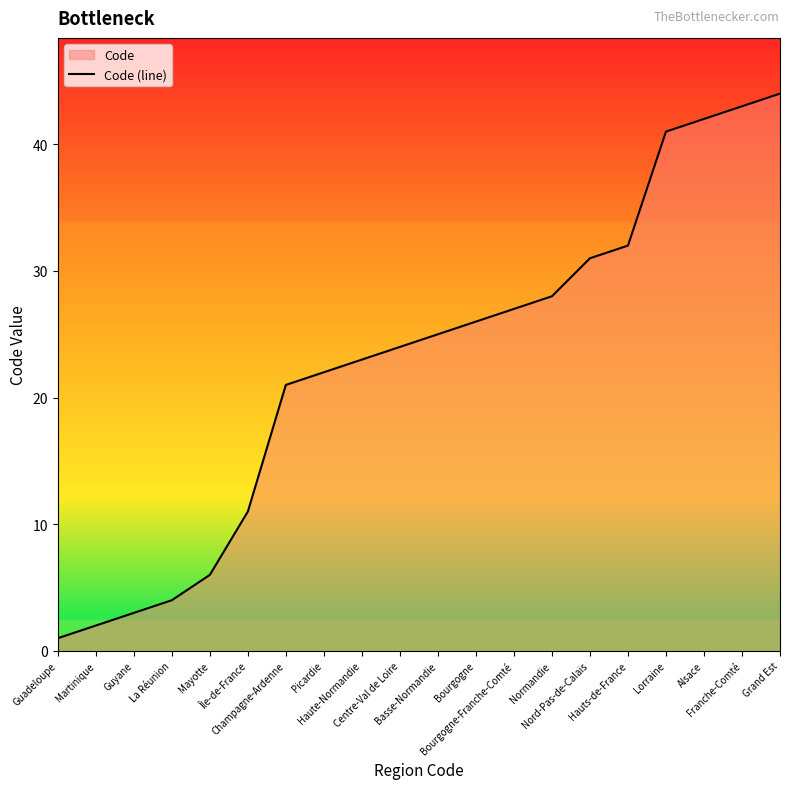

The value at Picardie is 22. True or false?

True